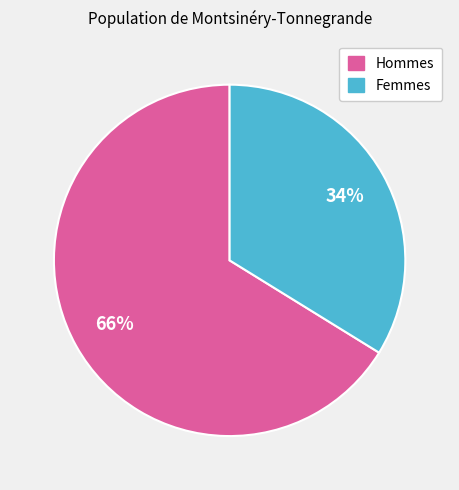

To the nearest percent, what is the difference between the largest and smallest slice percentages?

32%